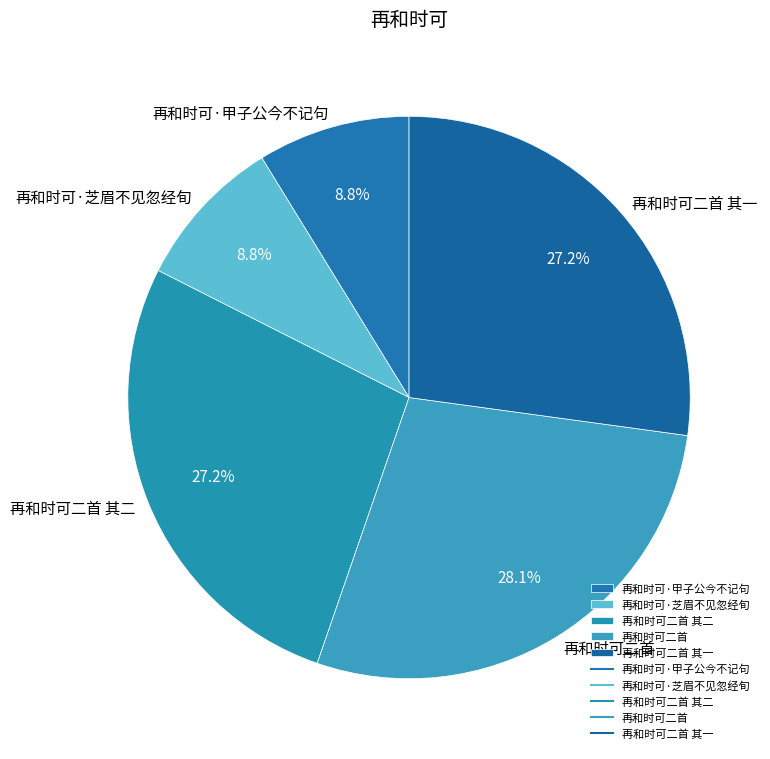

Approximately how many times larger is the value at 再和时可二首 其一 compared to 再和时可二首 其二?

1.0